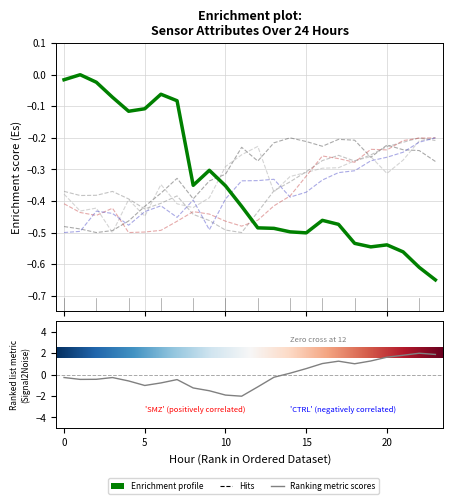

Count the number of categories in the chart.

24